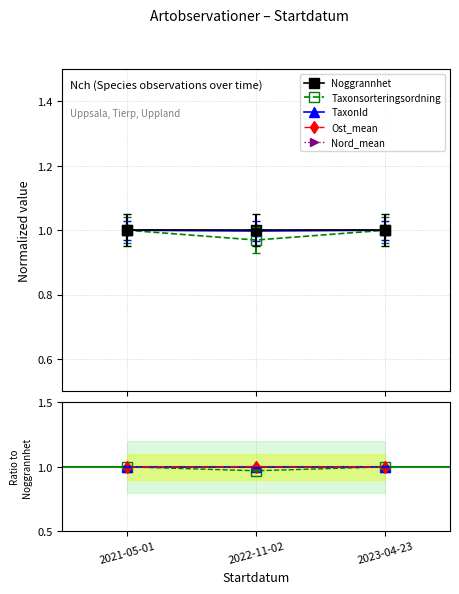

The value of Nord_mean at 2021-05-01 is 1.0. True or false?

True